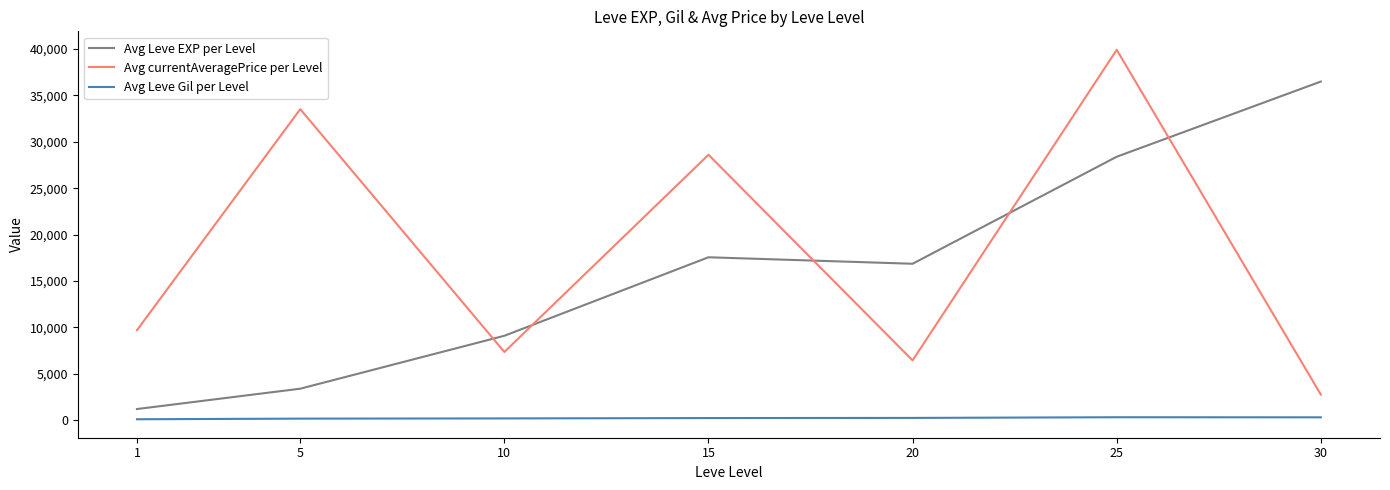

Which category has the highest value in the Avg currentAveragePrice per Level series?

25